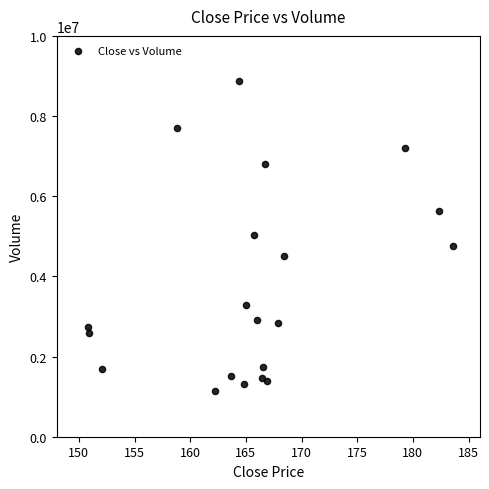

Count the number of points in this scatter plot.

20